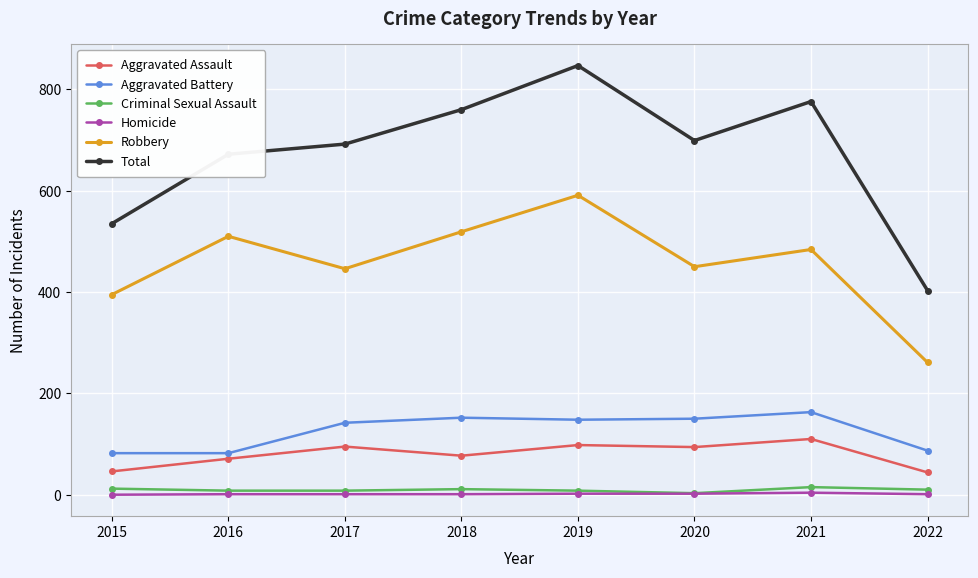

What is the value of the Aggravated Assault point at the 7th from the left?

110